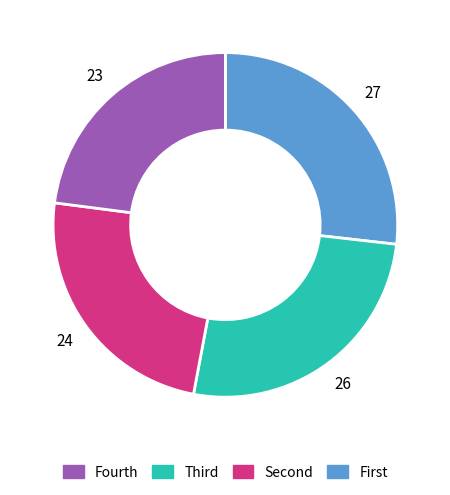

Is there a majority slice in this chart?

No